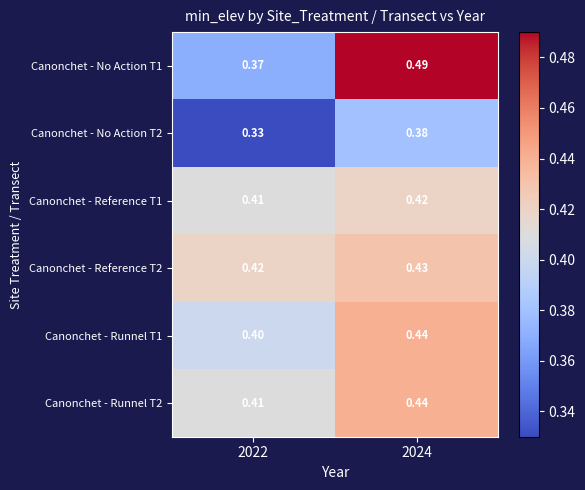

At how many categories does at least one series exceed 0?

2